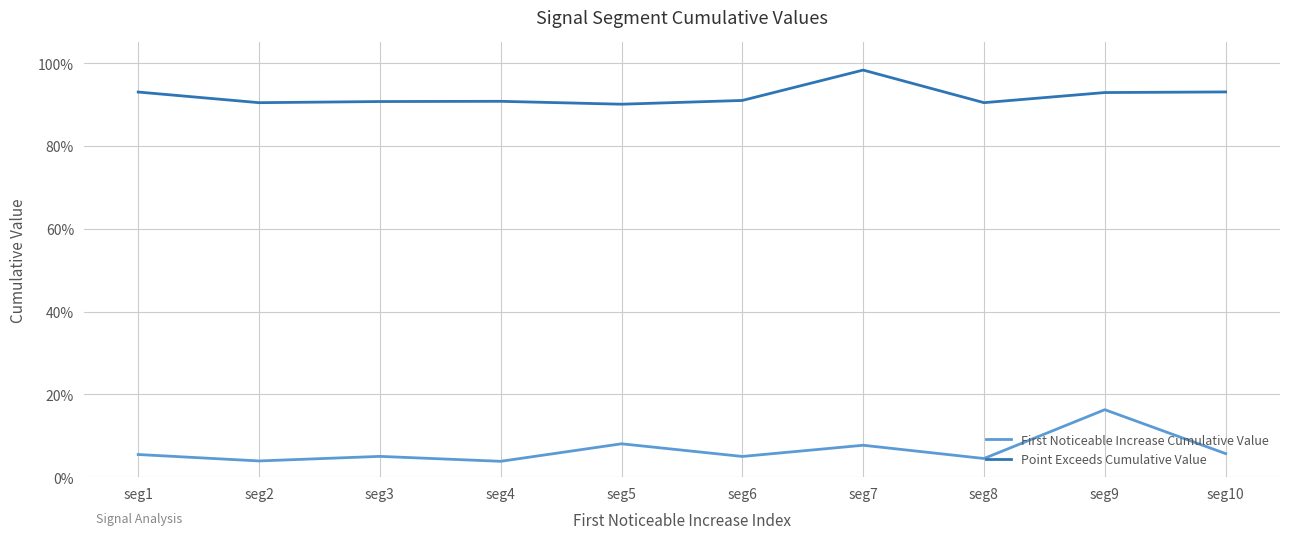

True or false: First Noticeable Increase Cumulative Value and Point Exceeds Cumulative Value cross at least once.

False